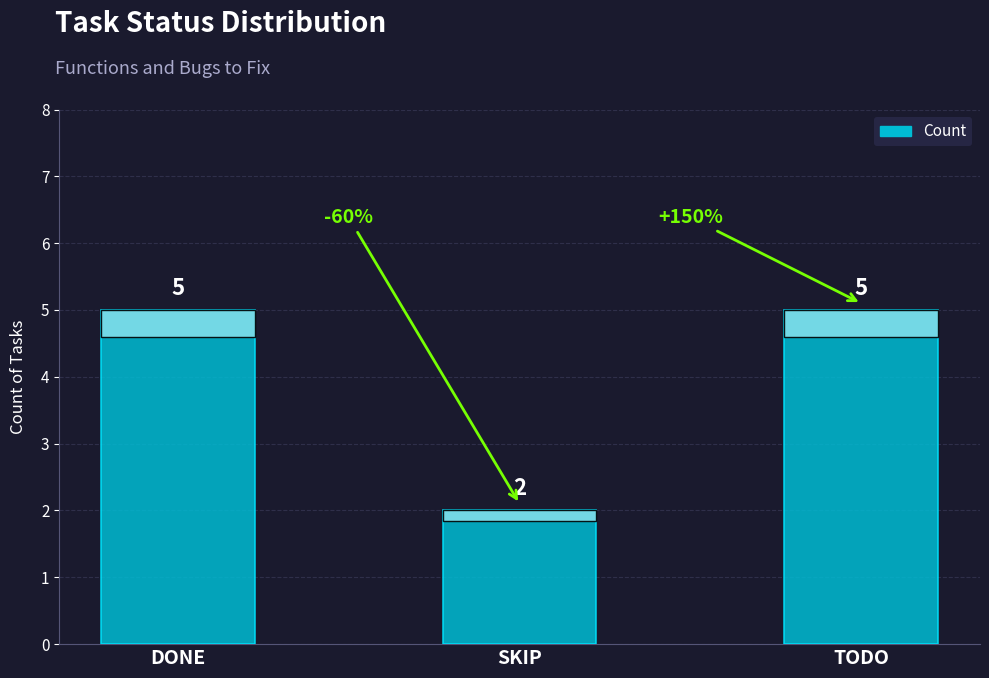

What is the greatest value displayed?

5